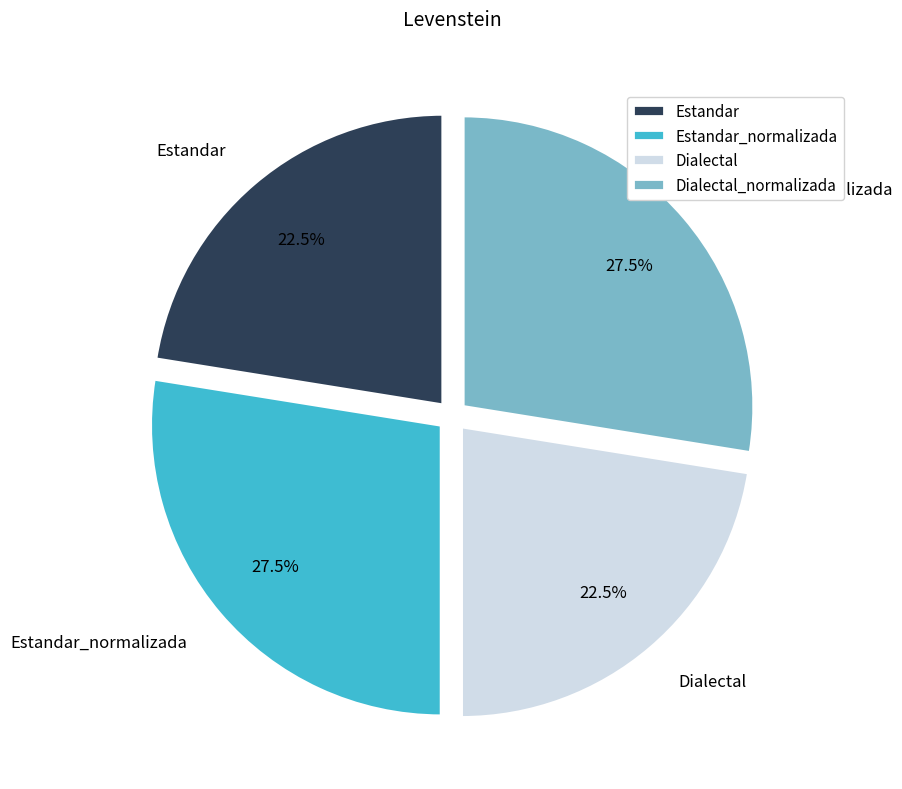

What is the ratio of the value at Estandar_normalizada to the value at Dialectal_normalizada?

1.0